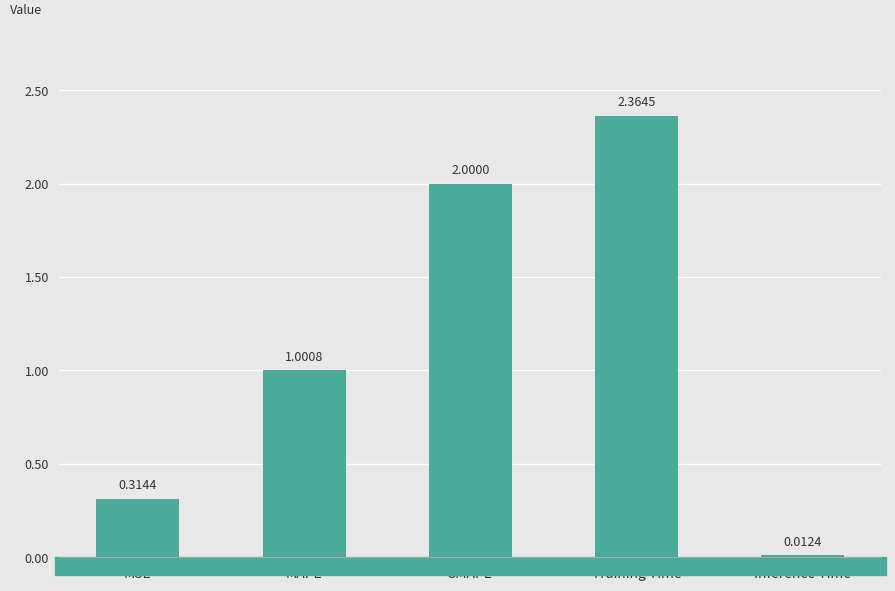

List the labels in order of value, smallest first.

Inference Time, MSE, MAPE, SMAPE, Training Time